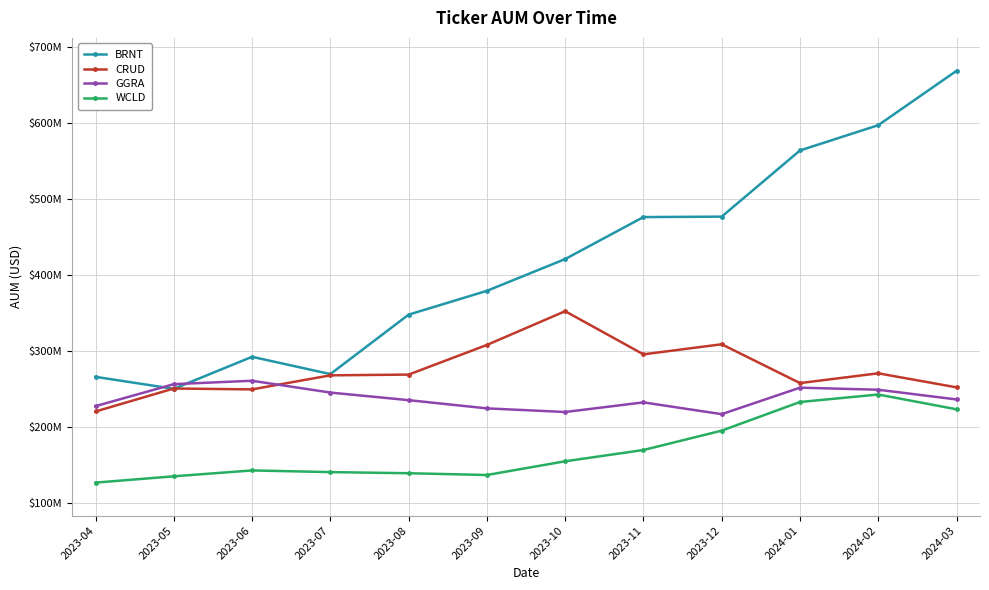

What is the label of the 11th point from the left?

2024-02